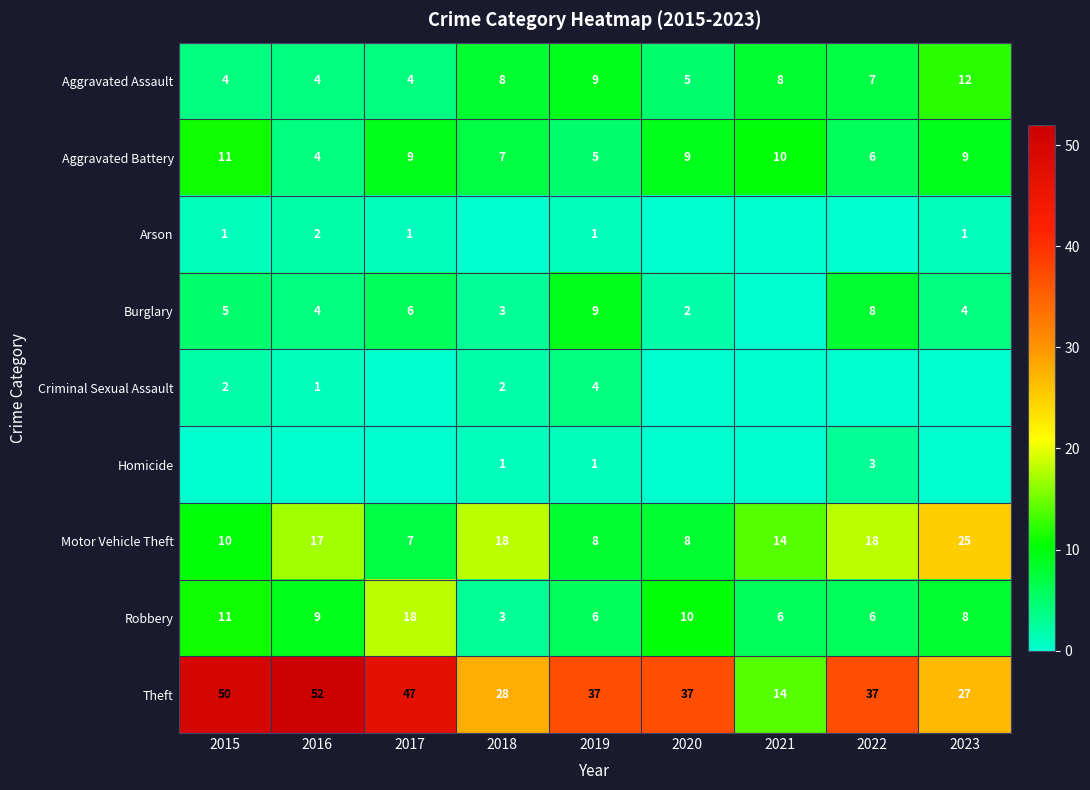

What is the sum of all Theft values?

329